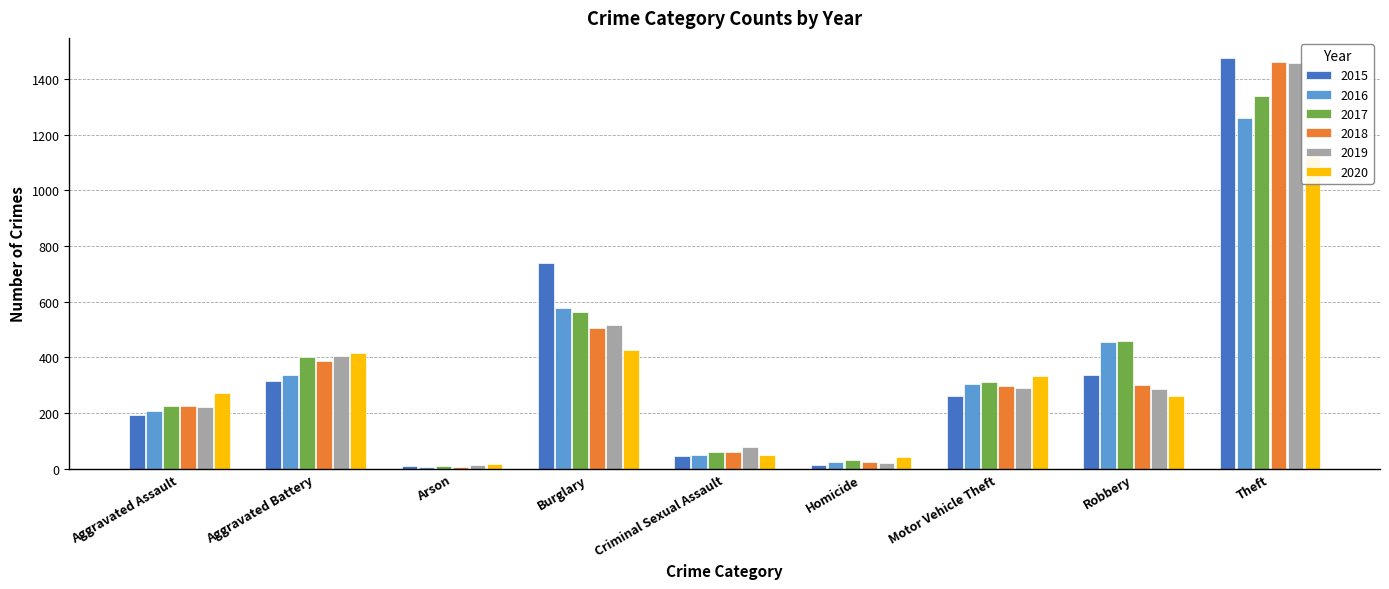

Is the value of 2020 at Aggravated Assault greater than the value of 2016 at Arson?

Yes